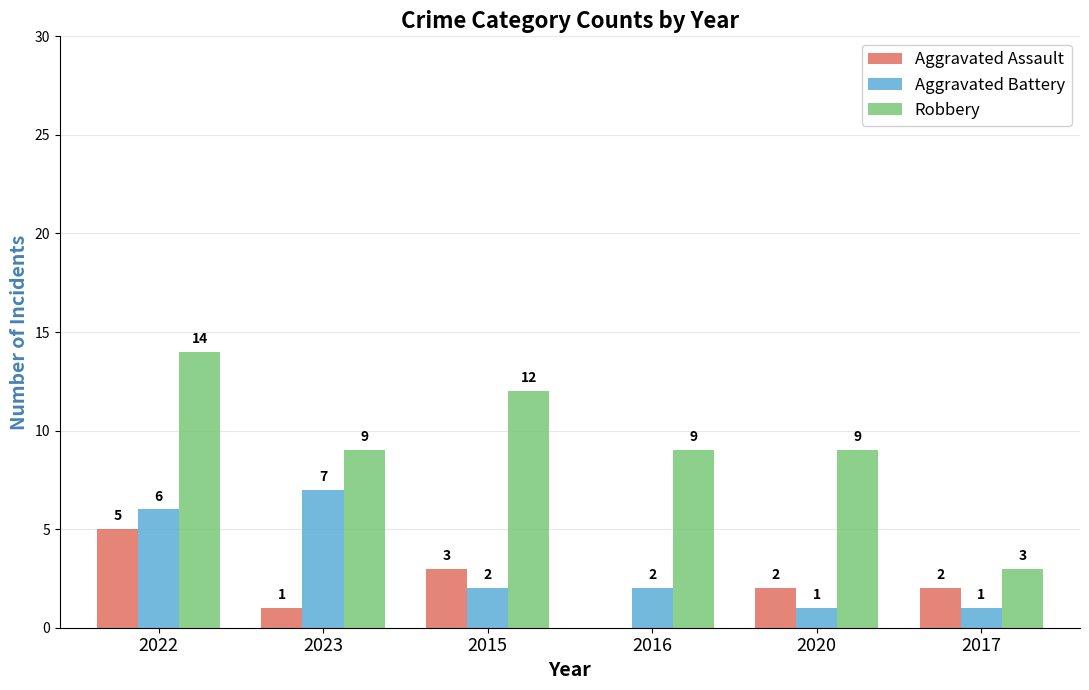

Reading left to right, list all the values displayed in this chart.

Aggravated Assault: 2022=5	2023=1	2015=3	2016=0	2020=2	2017=2
Aggravated Battery: 2022=6	2023=7	2015=2	2016=2	2020=1	2017=1
Robbery: 2022=14	2023=9	2015=12	2016=9	2020=9	2017=3